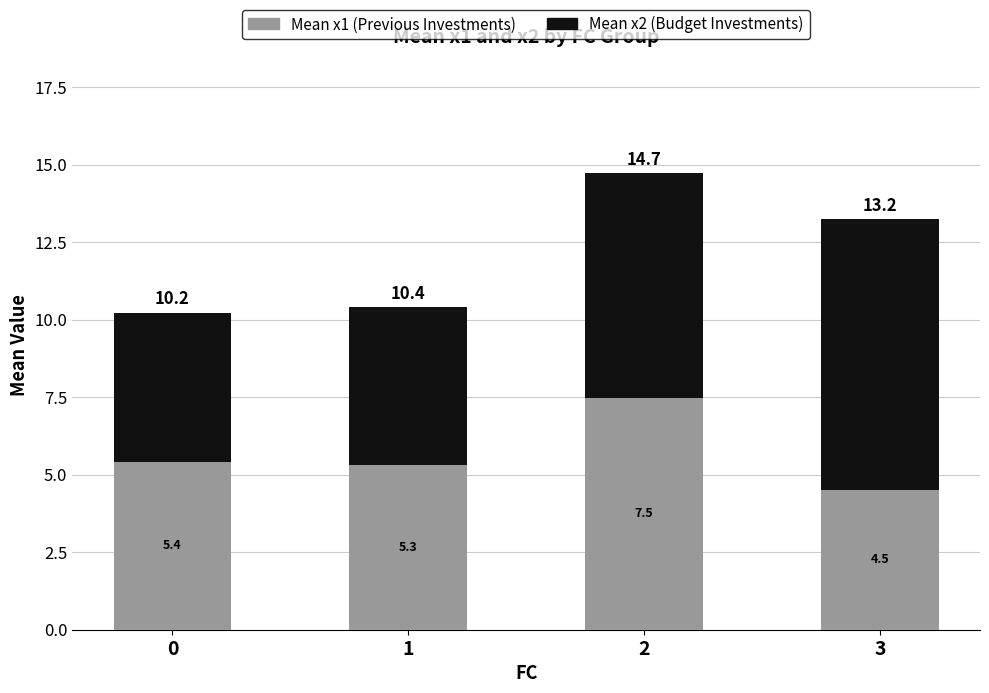

What is the total value across all series at 2?

14.7